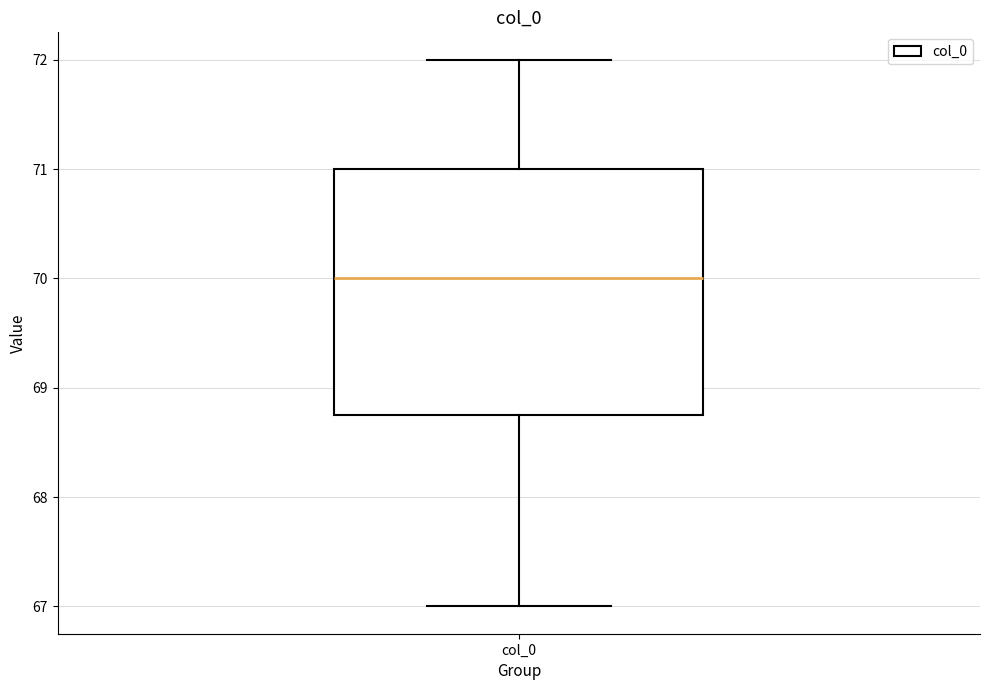

Transcribe this box plot: give where the median line is, the range the box spans, and where the two whiskers end, as read against the y-axis. The values are not printed on the chart, so give them approximately, as read against the axis.

median 70.0, box 68.8 to 71.0, whiskers 67.0 to 72.0